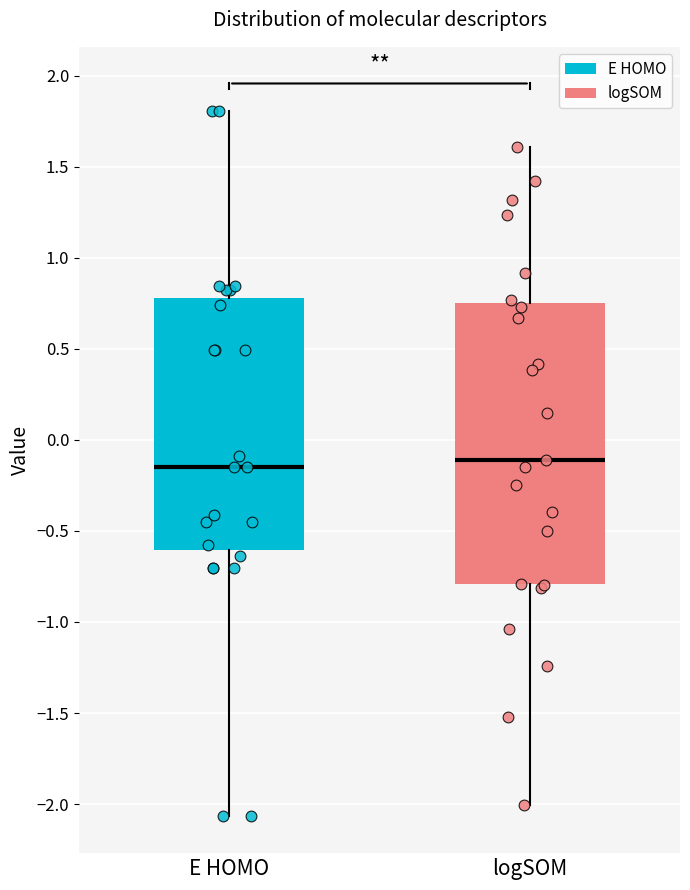

Where is the lower edge of the box for E HOMO on the y-axis? The values are not printed on the chart, so give them approximately, as read against the axis.

-0.60